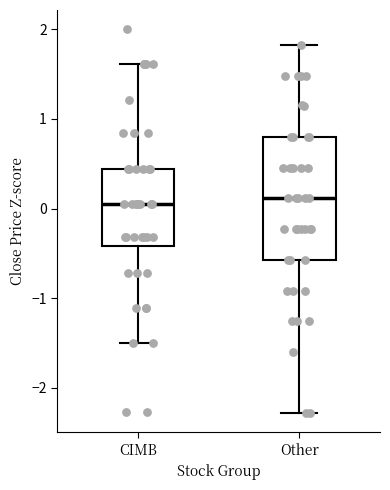

Reading left to right, read every box against the y-axis: the position of its median line, the range the box covers, and the ends of its whiskers. The values are not printed on the chart, so give them approximately, as read against the axis.

CIMB: median 0.1, box -0.4 to 0.4, whiskers -1.5 to 1.6
Other: median 0.1, box -0.6 to 0.8, whiskers -2.3 to 1.8